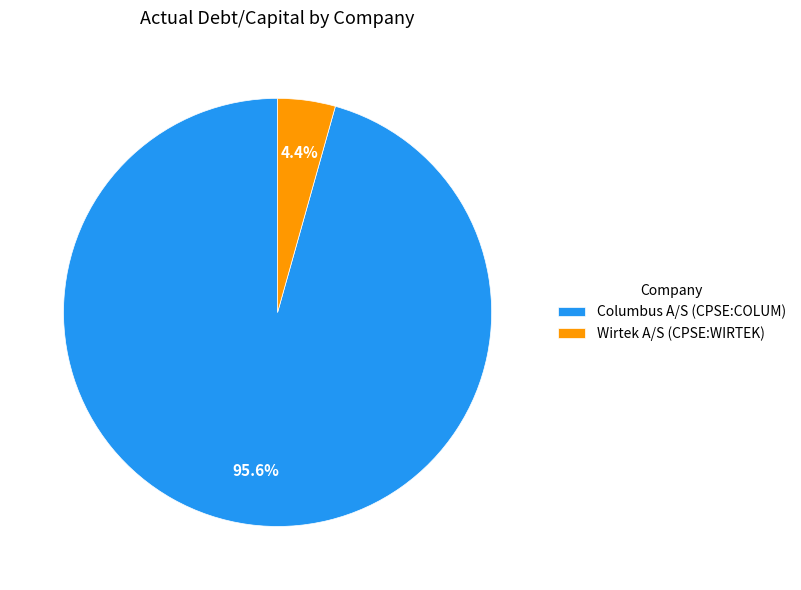

What is the smallest slice in the pie chart?

Wirtek A/S (CPSE:WIRTEK)